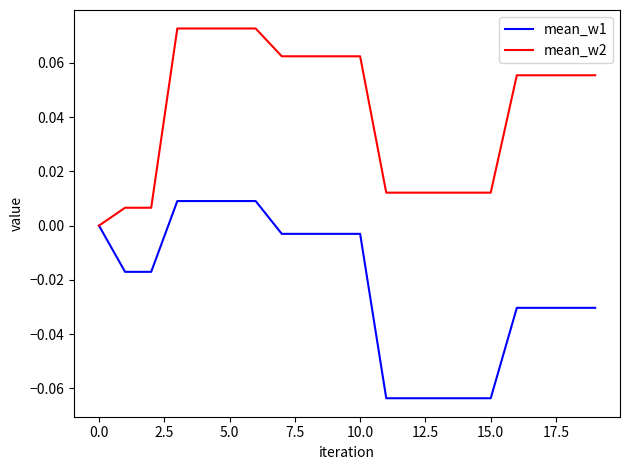

Which series has the largest total across all categories?

mean_w2